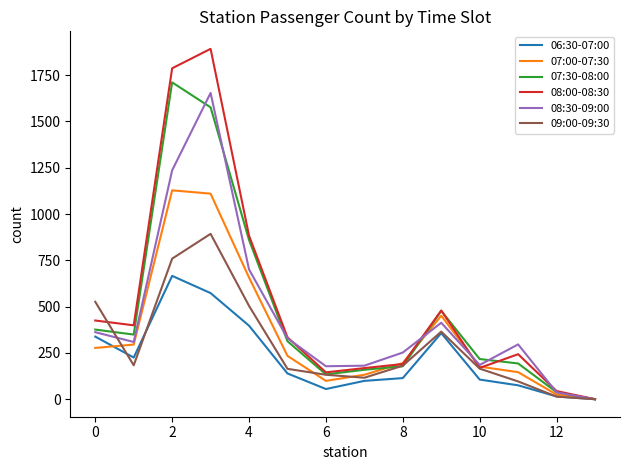

Which series has the widest spread of values?

08:00-08:30